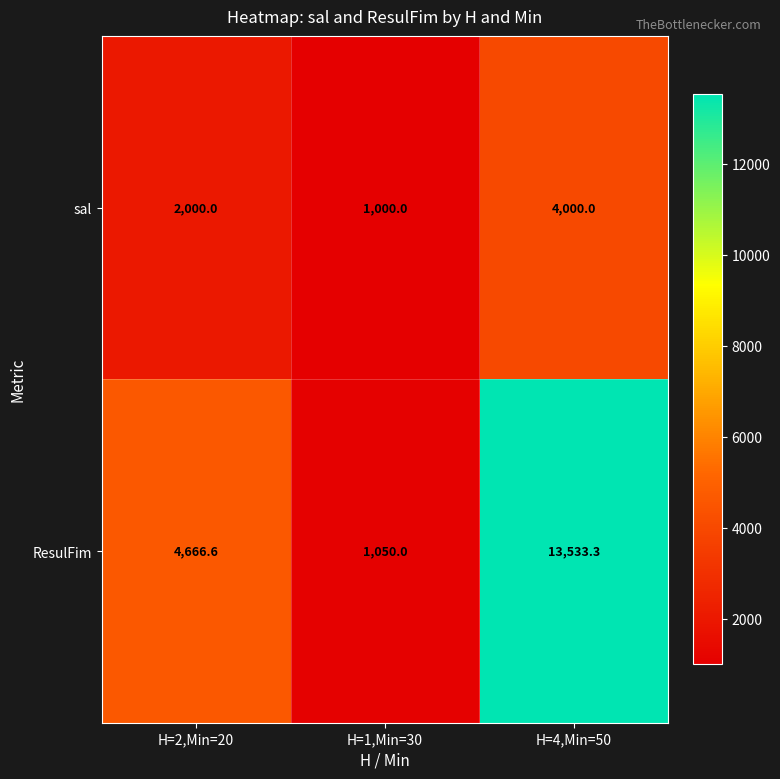

What is the greatest value displayed?

13533.3